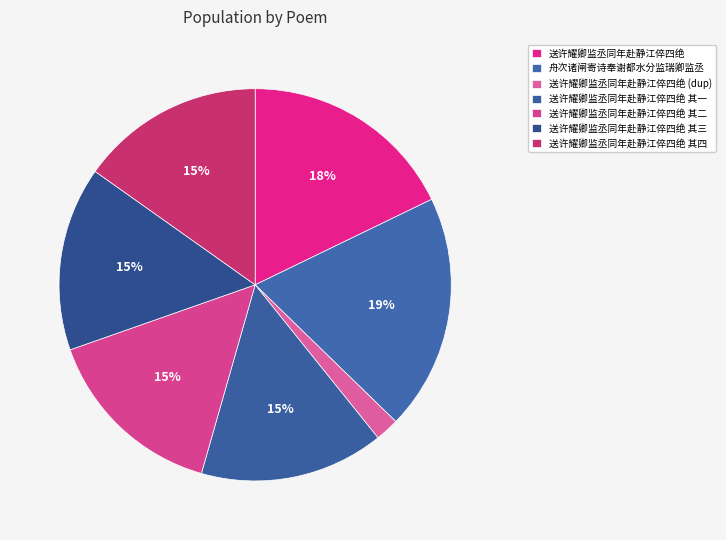

What percentage is the 送许耀卿监丞同年赴静江倅四绝 其一 slice, to the nearest percent?

15%